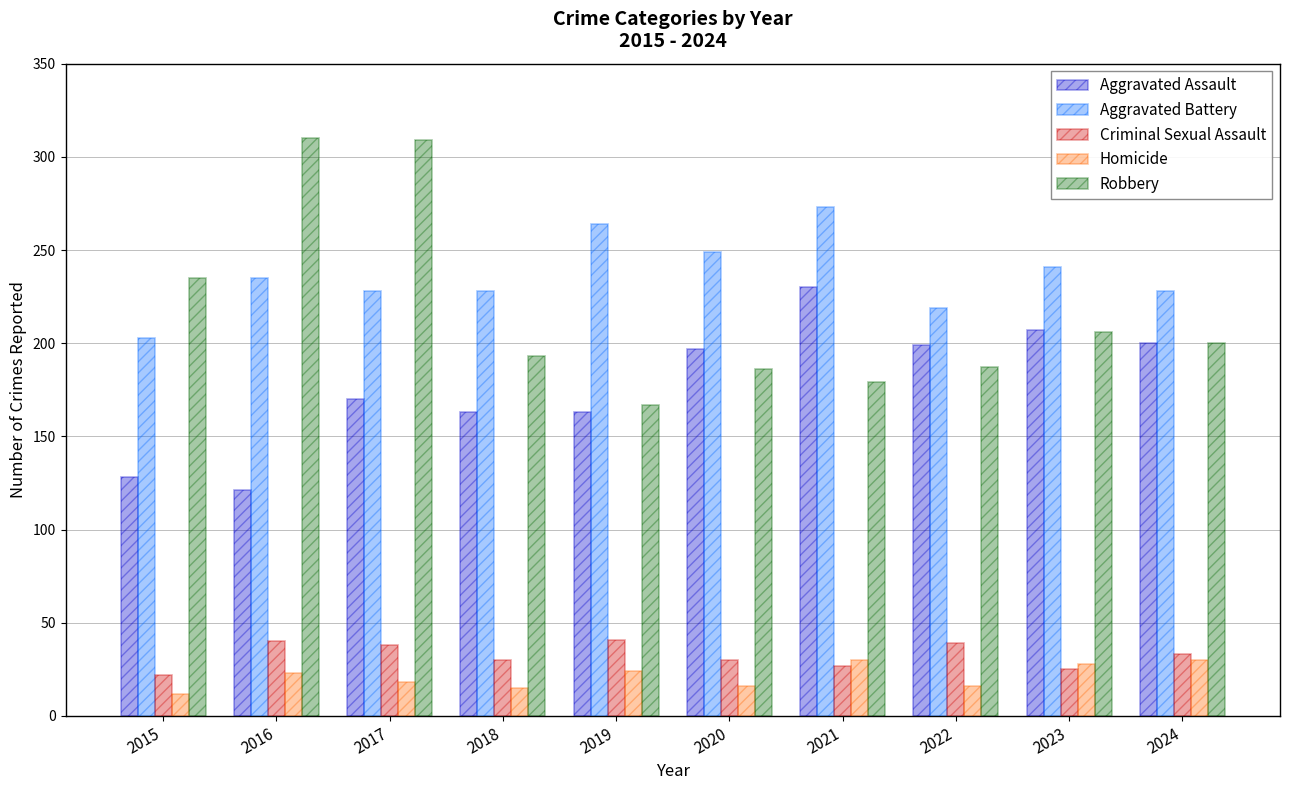

What is the difference between the Homicide values at 2016 and 2015?

11